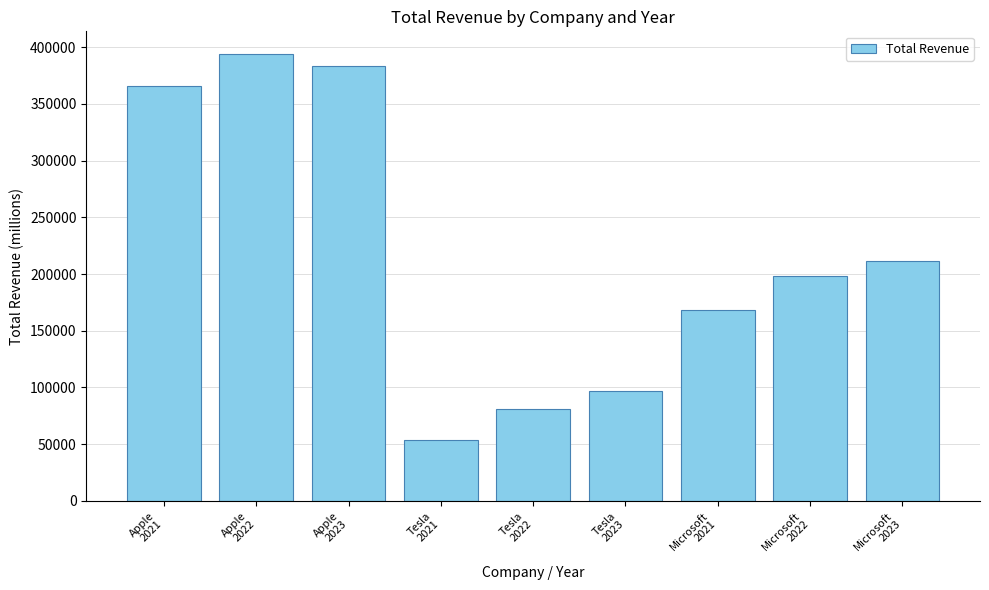

What is the average value?

217085